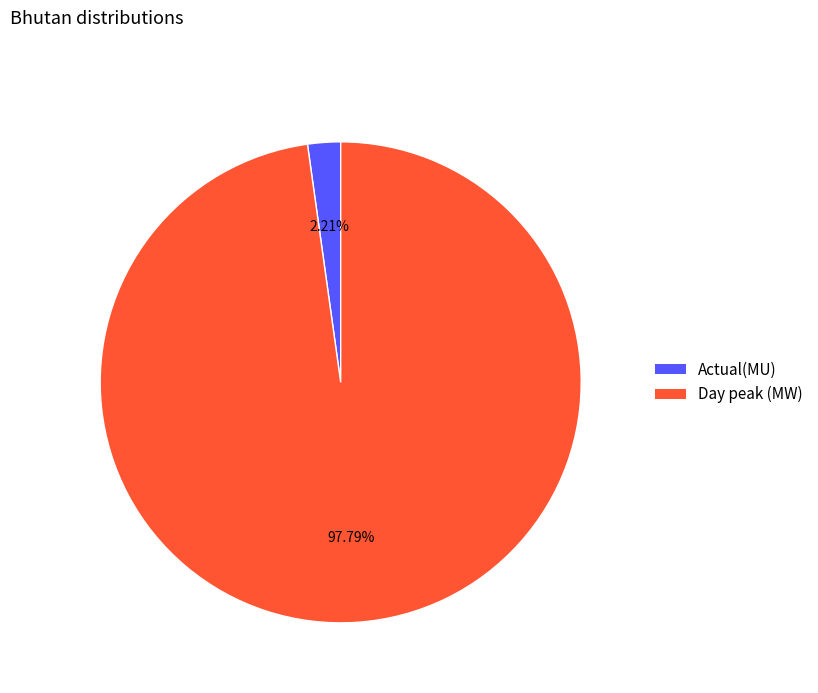

What percentage is the Day peak (MW) slice, to the nearest percent?

98%